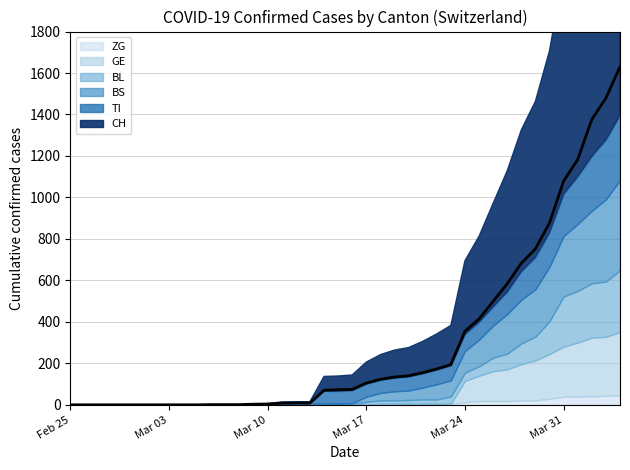

What is the average value of the TI series?

69